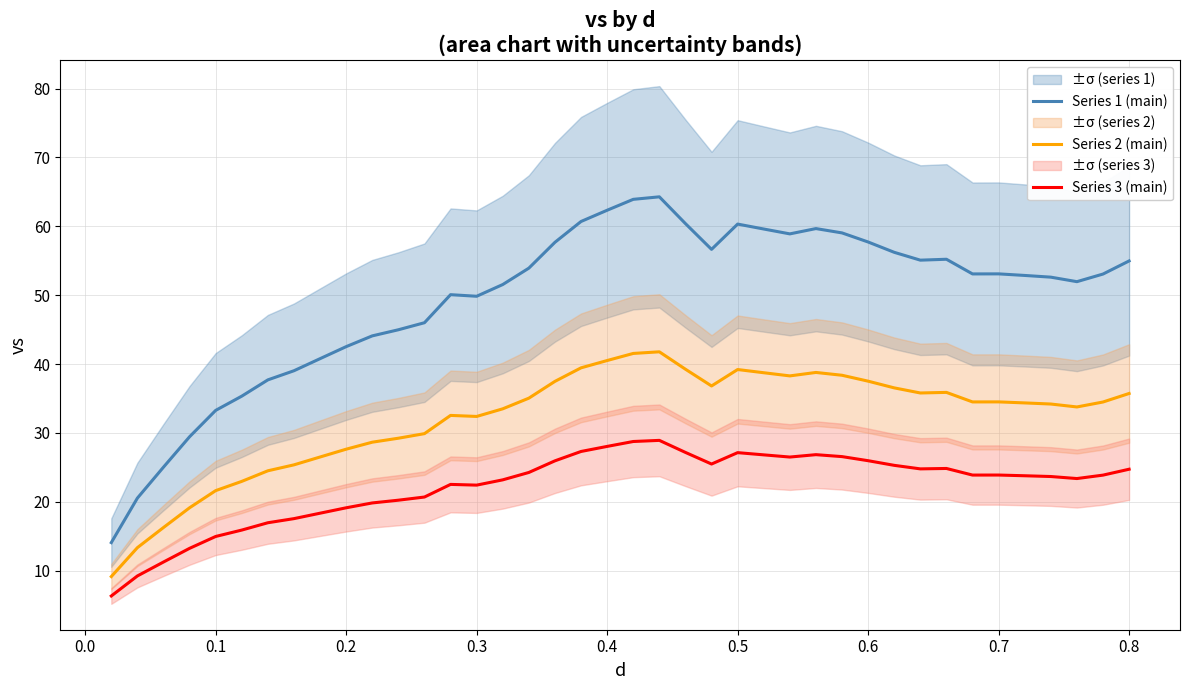

What are all the series names shown in the legend?

Series 1 (main), Series 2 (main), Series 3 (main)